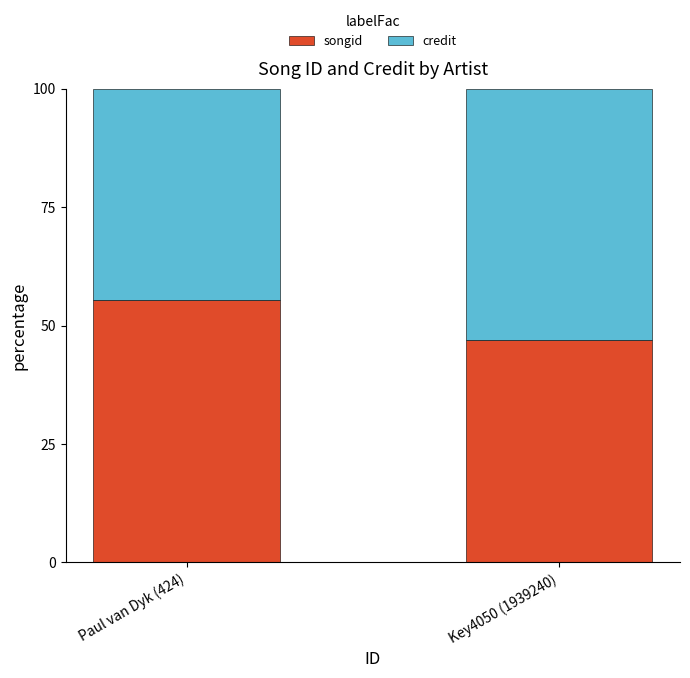

What is the total value across all series at Key4050 (1939240)?

100.0